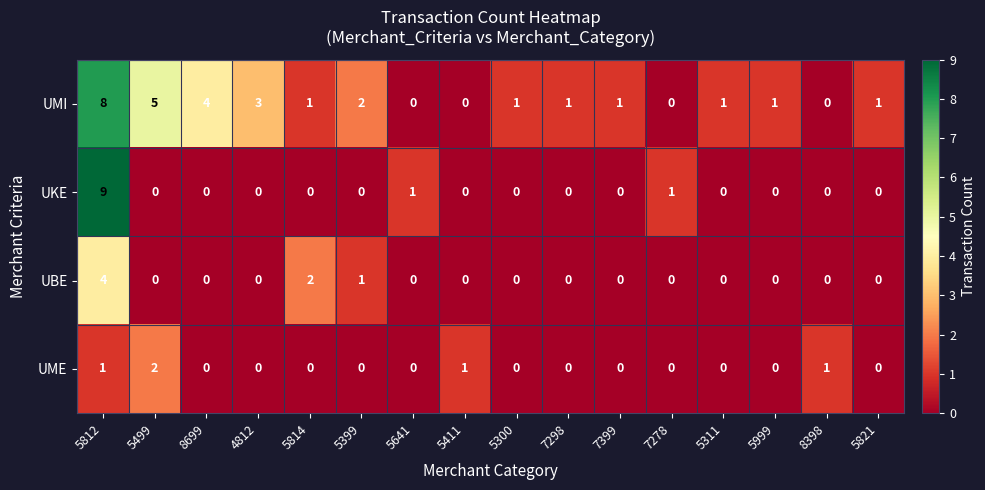

Rank the series by their maximum value, from lowest to highest.

UME, UBE, UMI, UKE